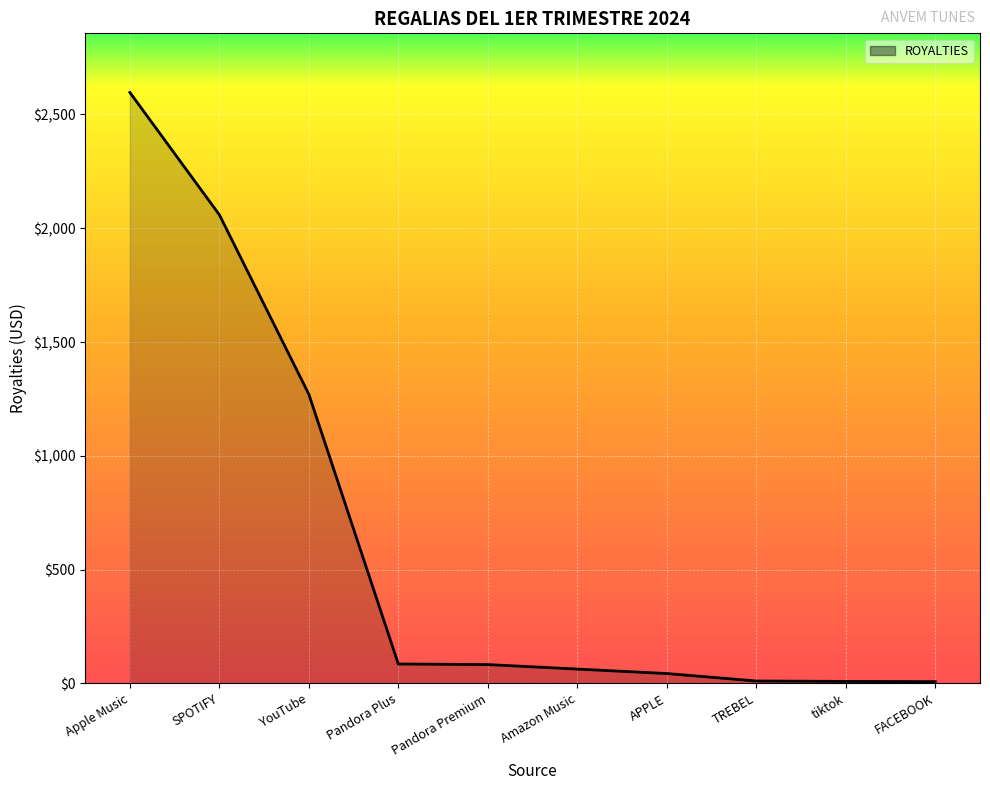

What is the difference between the values at Apple Music and Pandora Premium?

2513.5